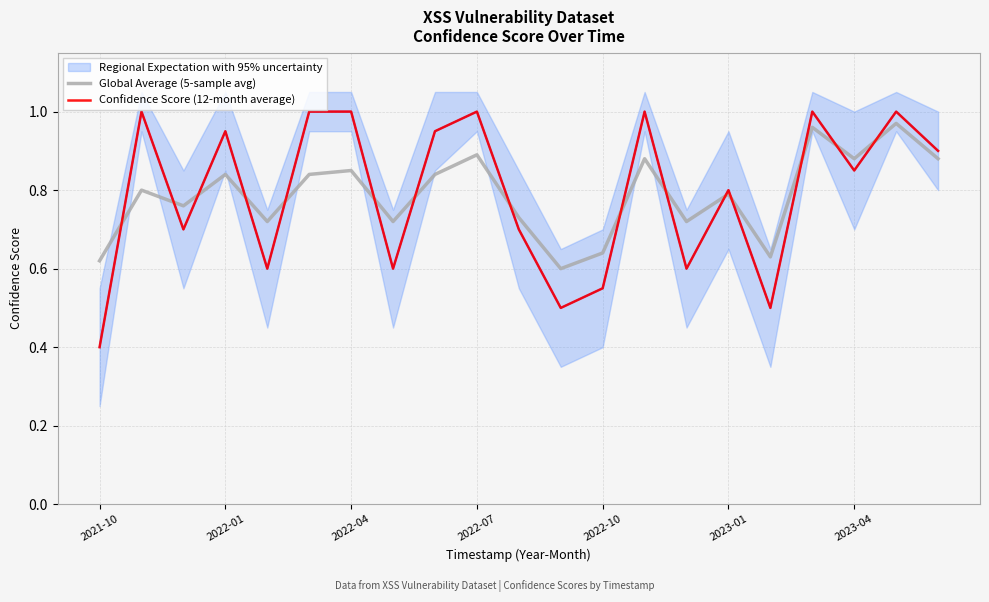

What is the difference between the maximum and minimum values in the Confidence Score (12-month average) series?

0.6